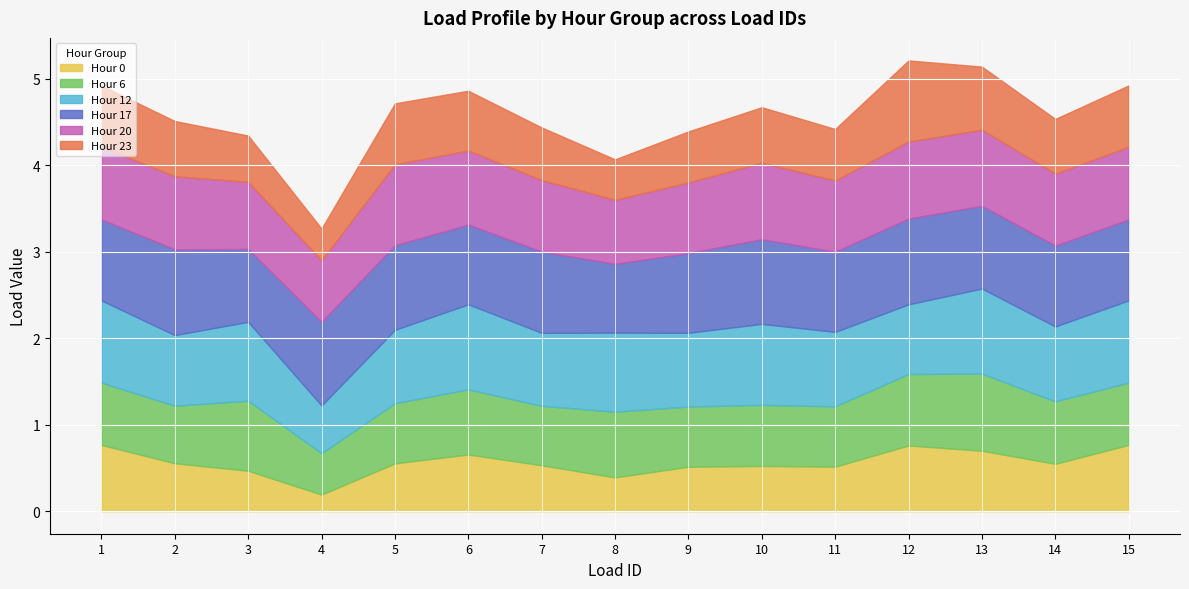

What is the value of the Hour 0 point at the 8th from the left?

0.4